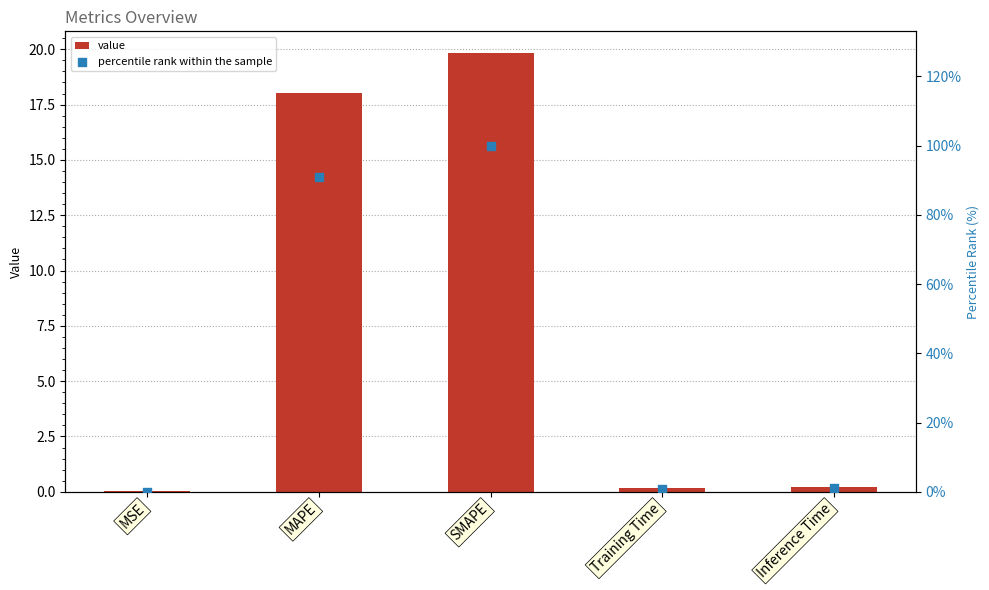

Which series contains the highest Y value?

percentile rank within the sample